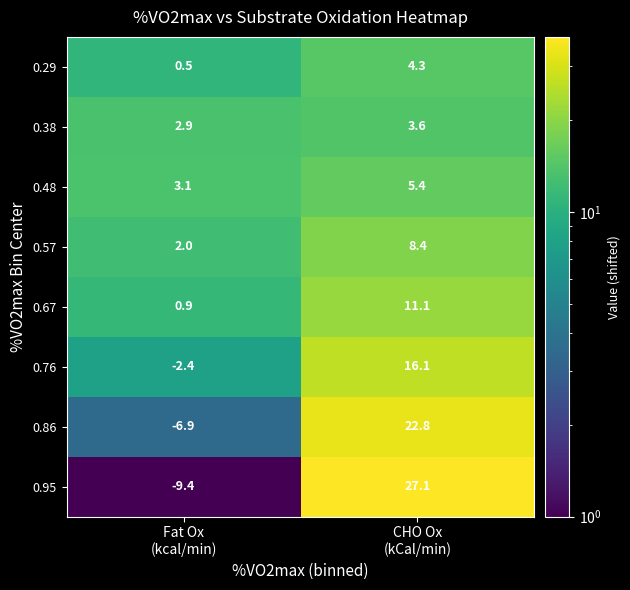

How many series are shown in this chart?

8